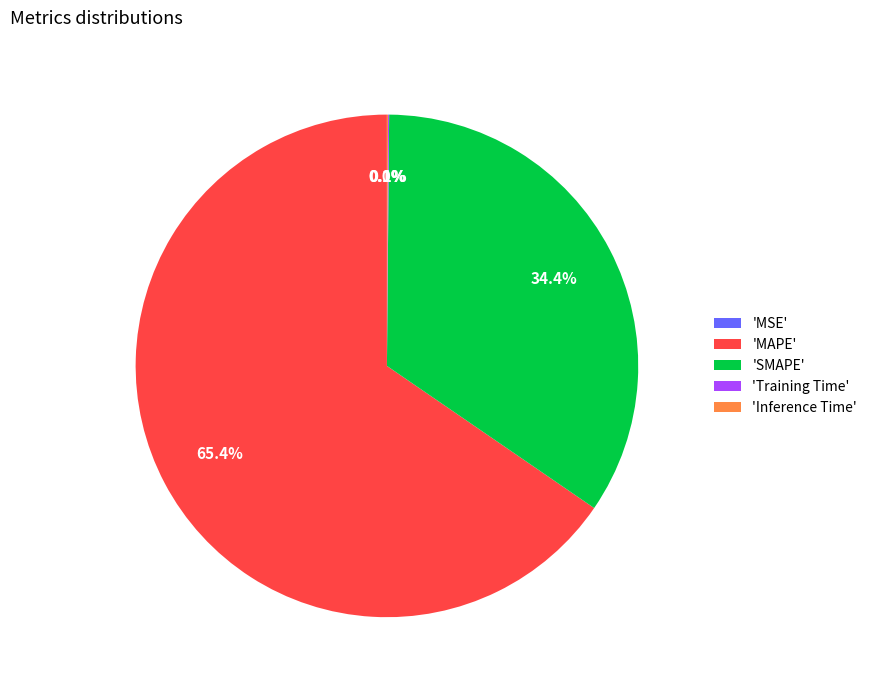

Is there a majority slice in this chart?

Yes